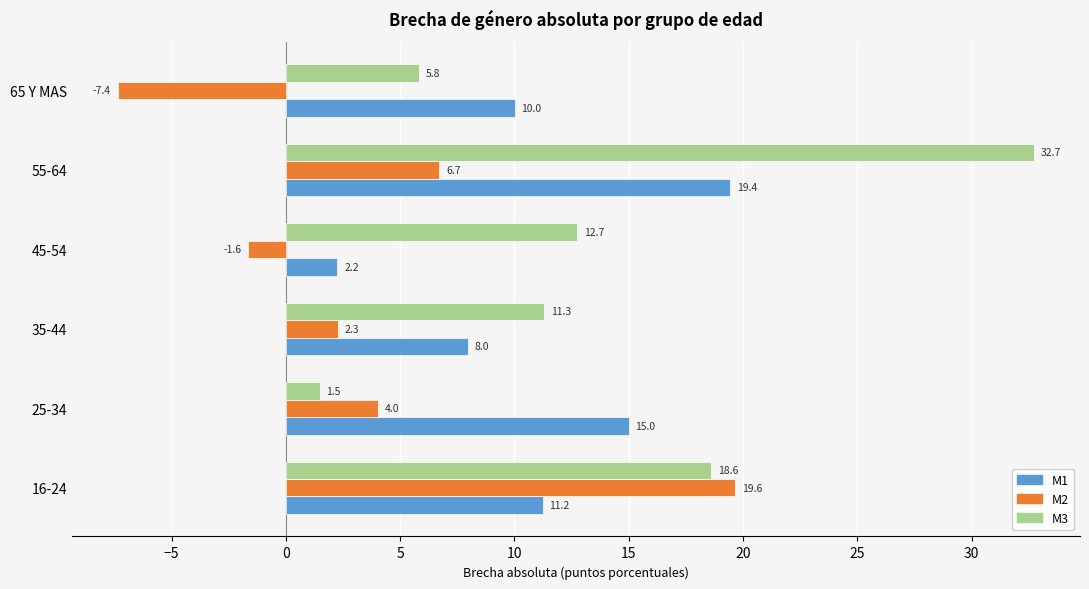

Which series has the widest spread of values?

M3